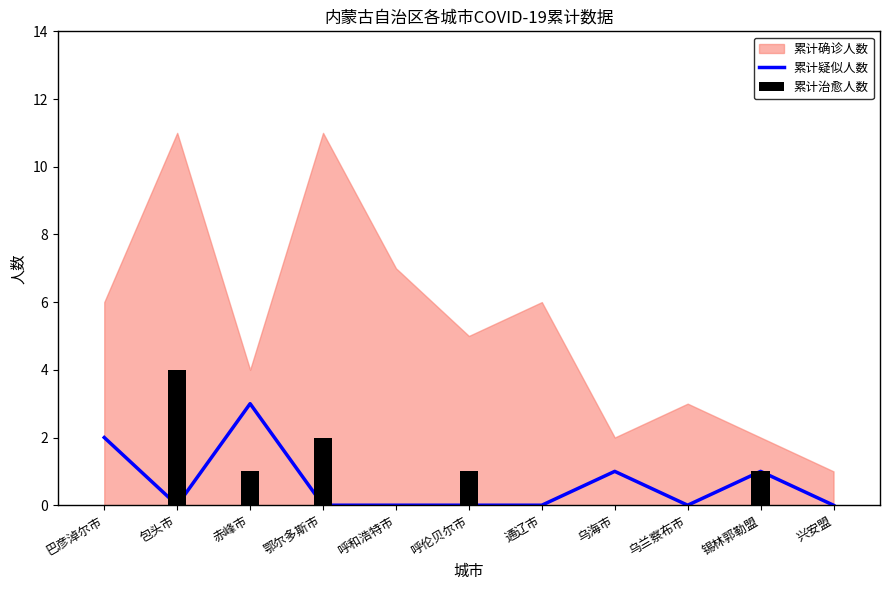

What position from the left is 赤峰市?

3